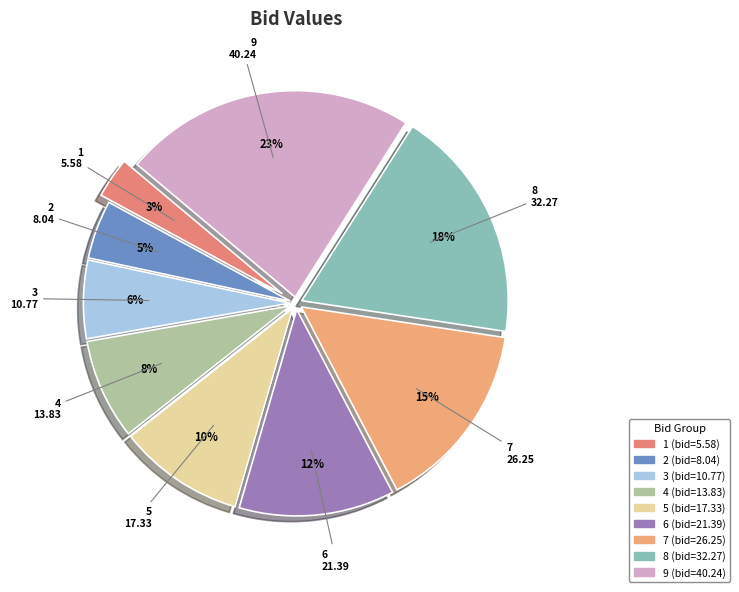

Which category has the biggest portion of the pie?

9